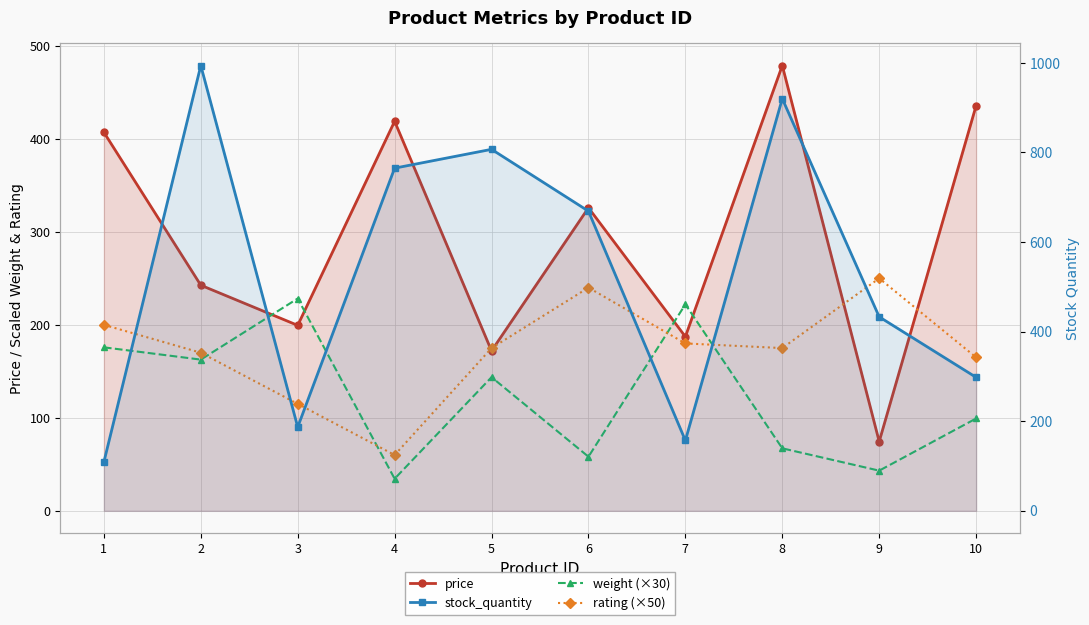

What is the value of the weight (×30) point at the 10th from the left?

99.3